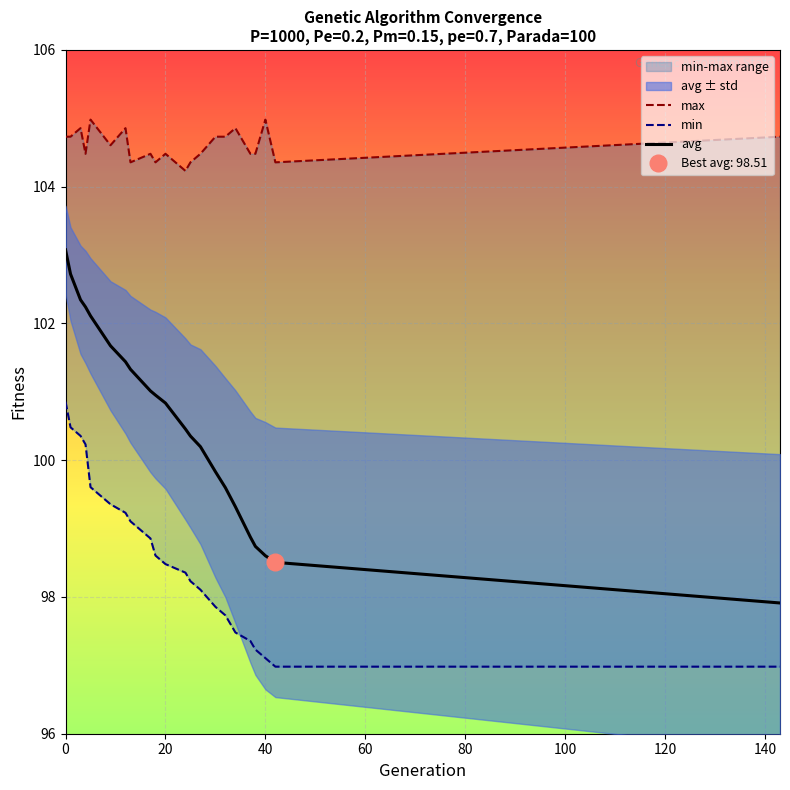

What is the highest value of the avg series?

103.1